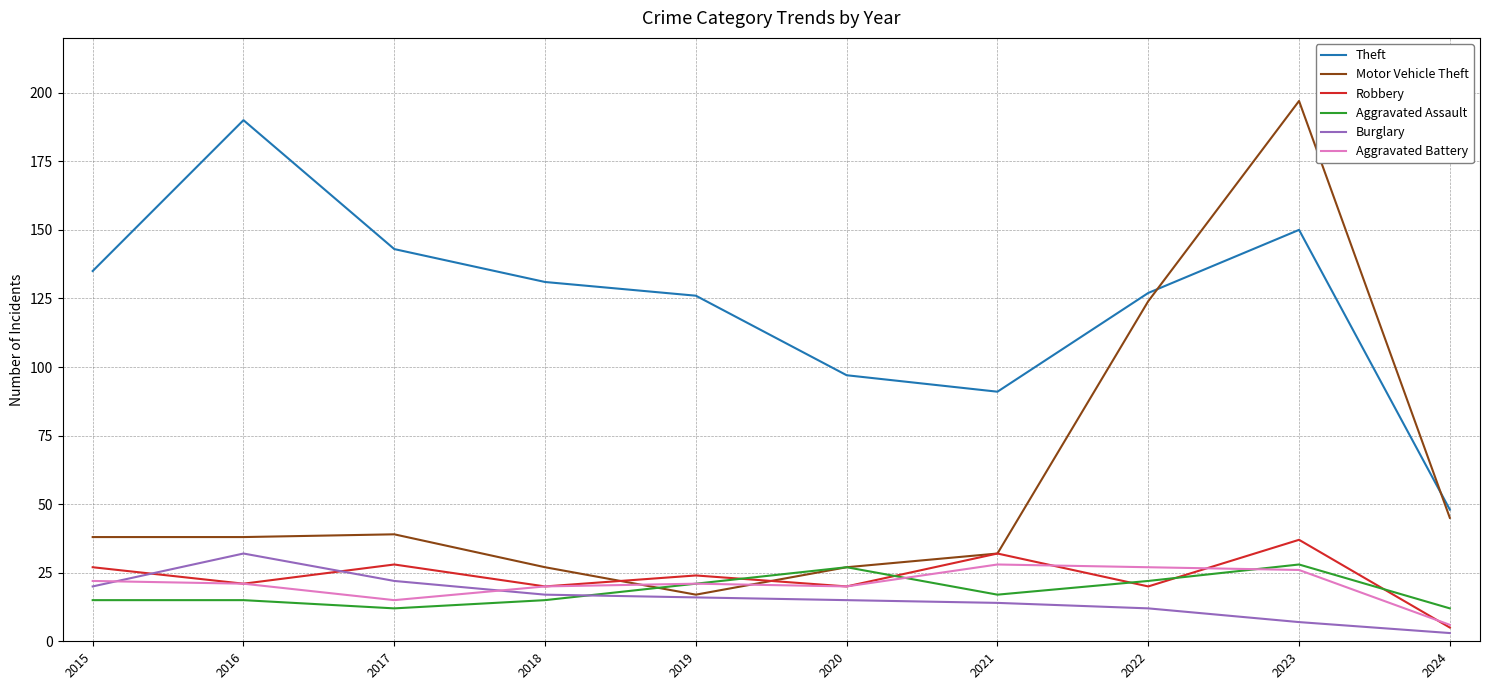

Is it true that Robbery equals 20 at 2018?

True